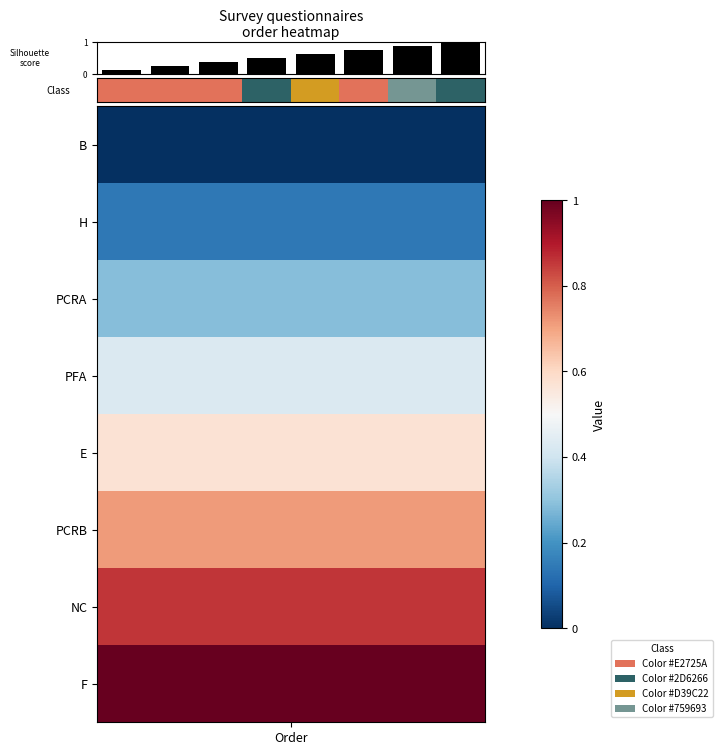

What is the maximum value shown in the chart?

1.0